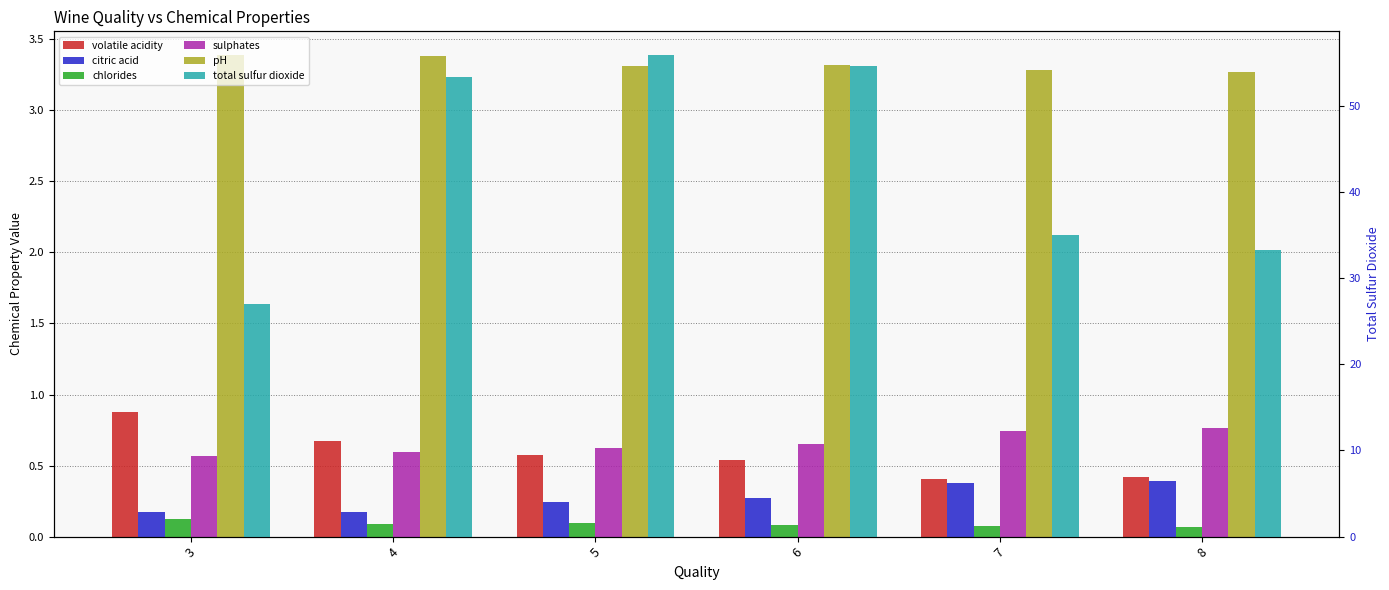

At which category is the sum across all series the highest?

5